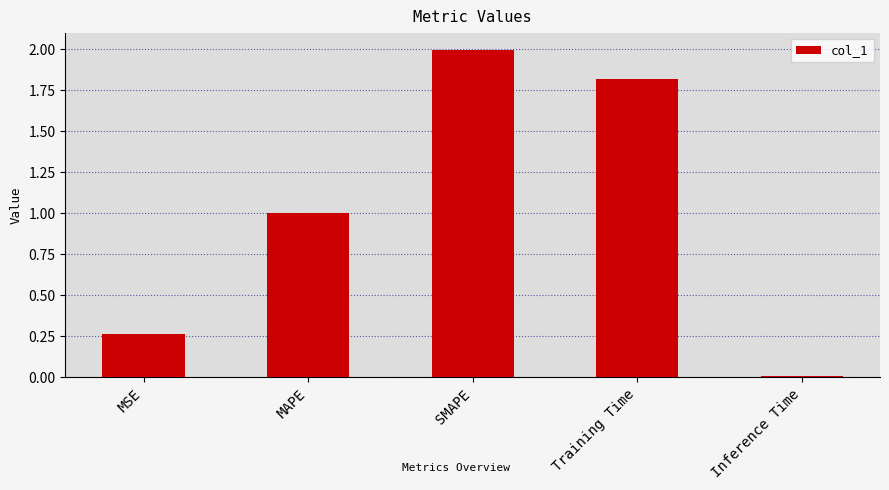

Approximately how many times larger is the value at MSE compared to SMAPE?

0.1